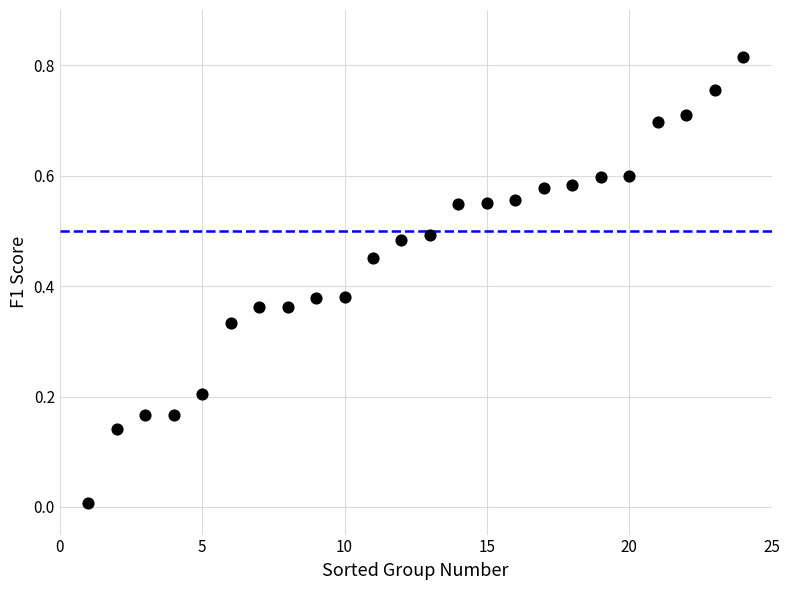

What is the range of X values (max minus min)?

23.0